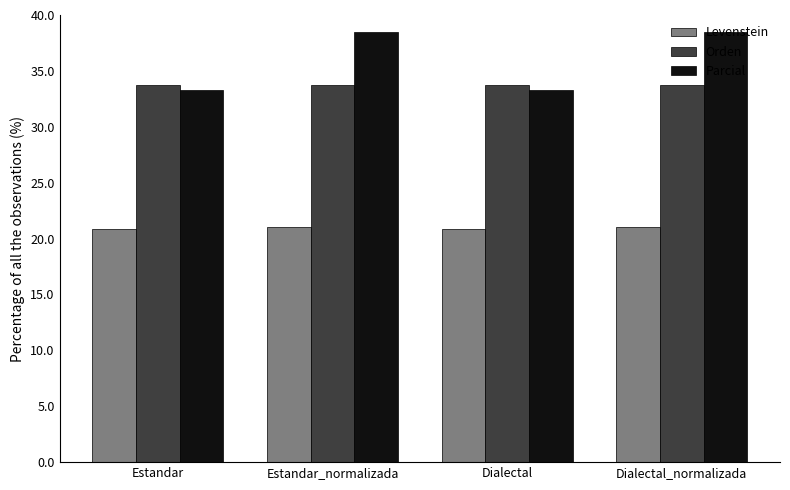

Where does the Parcial series first go above 38?

Estandar_normalizada